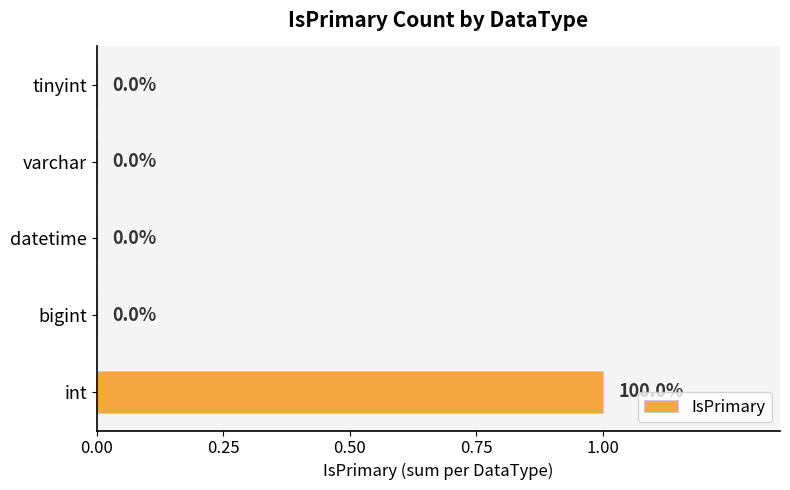

At which category does the chart reach its peak across all series?

int